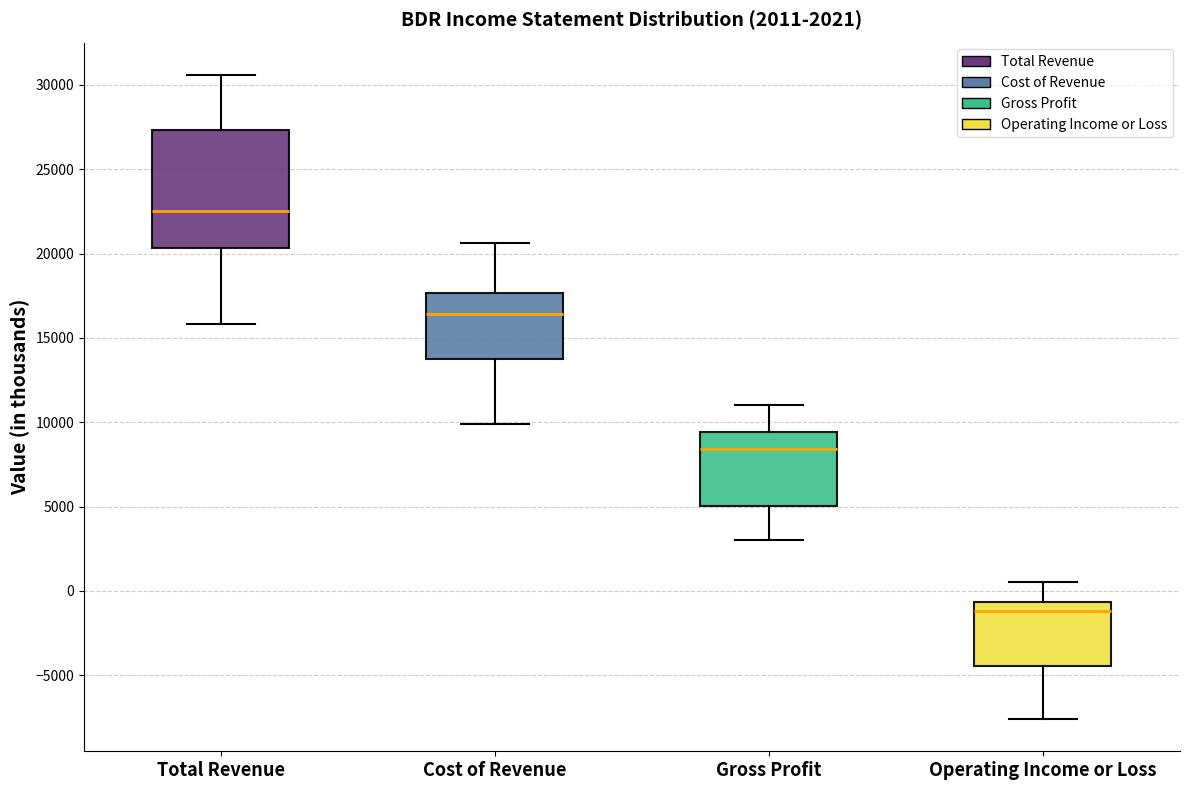

Which box is the tallest, from its lower edge to its upper edge?

Total Revenue